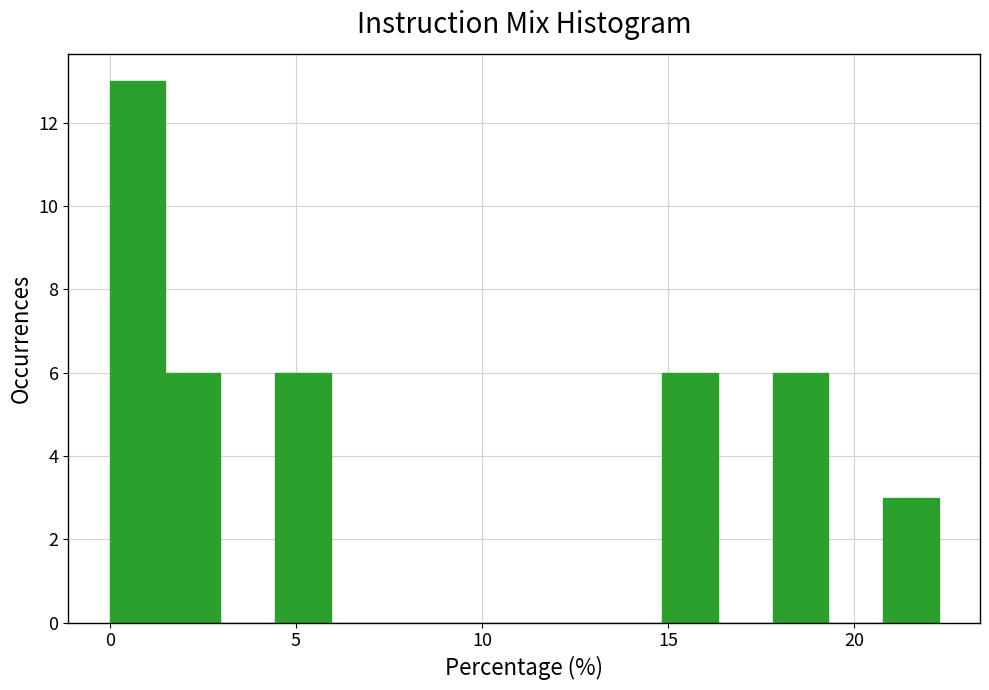

Read against the x-axis, roughly where is the centre of the tallest bar?

0.5